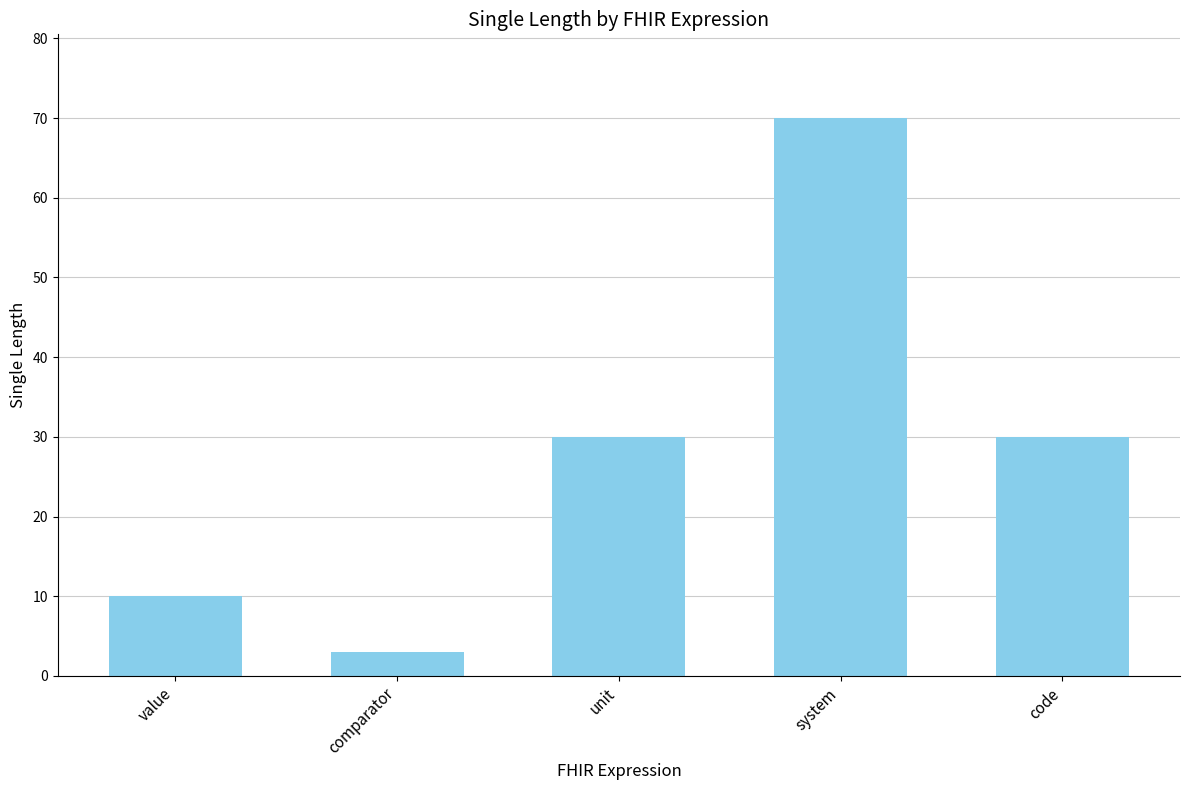

What is the difference between the values at value and system?

60